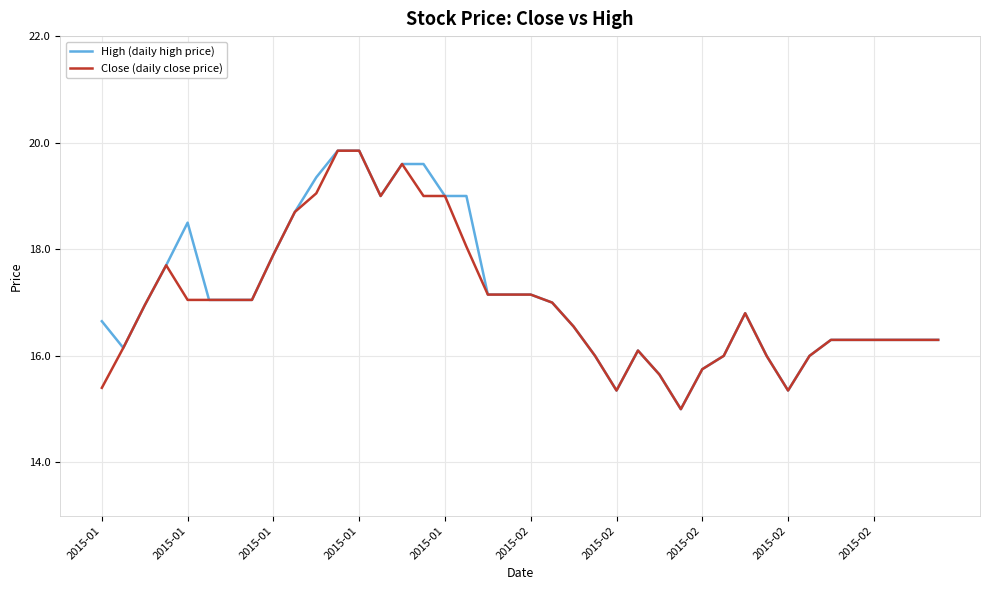

What are all the series names shown in the legend?

High (daily high price), Close (daily close price)